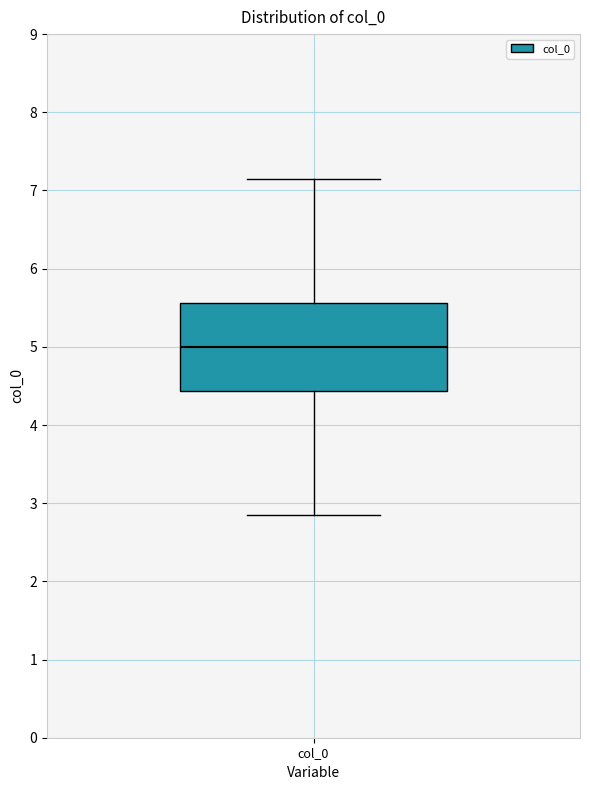

Where is the lower edge of the box for col_0 on the y-axis? The values are not printed on the chart, so give them approximately, as read against the axis.

4.4